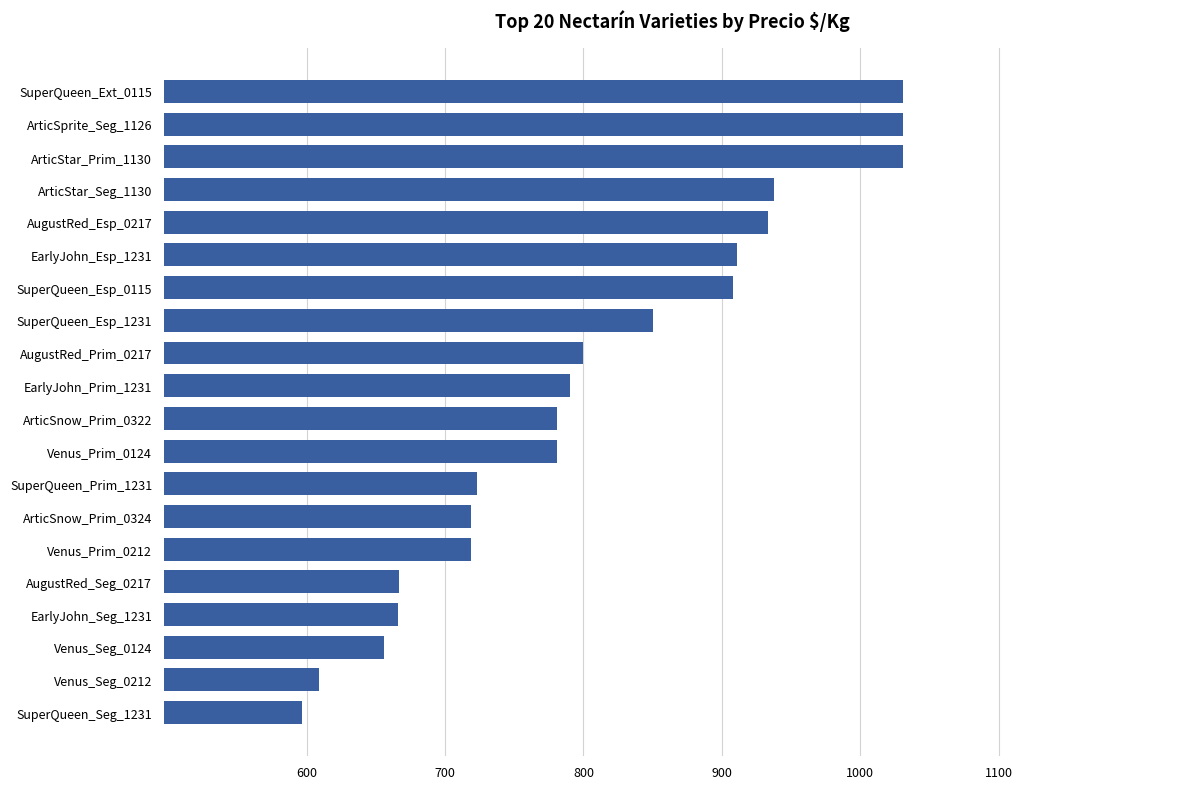

Which category has the lowest value across all series?

SuperQueen_Seg_1231